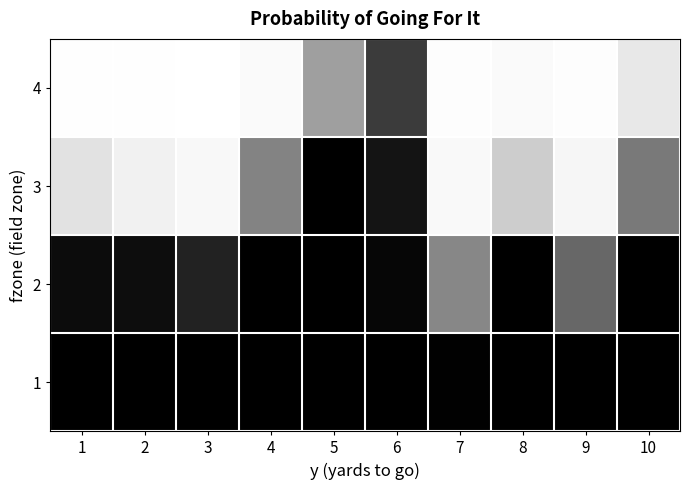

What is the total value across all series at 10?

2.6